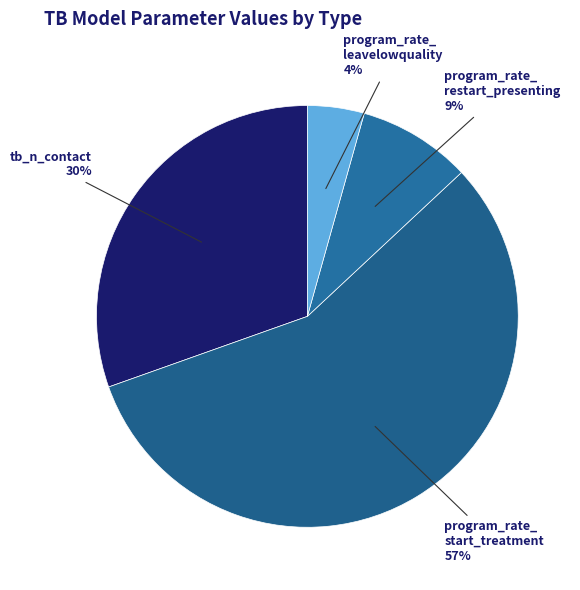

How many segments does this pie chart have?

4